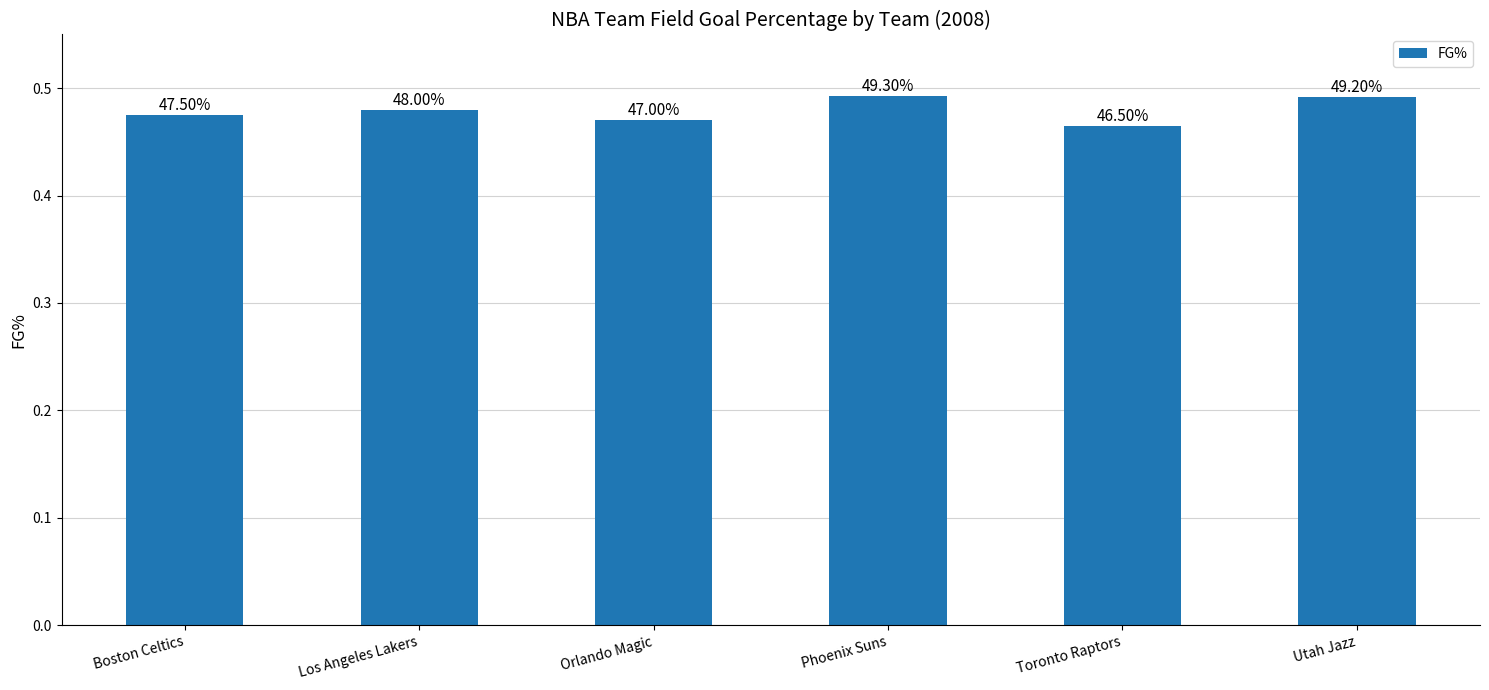

Are the bars horizontal?

No